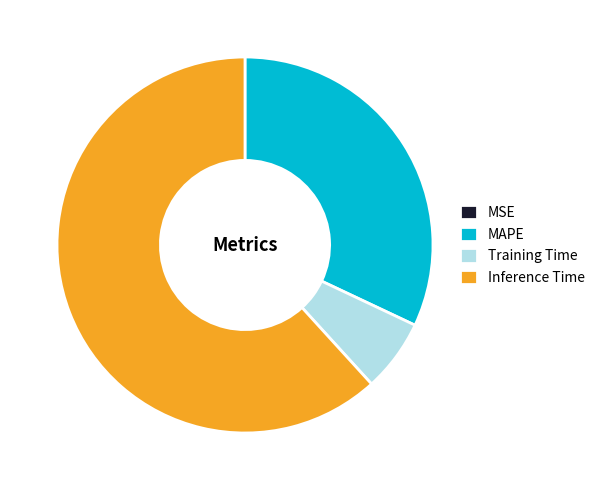

Is Inference Time the majority of the pie?

Yes